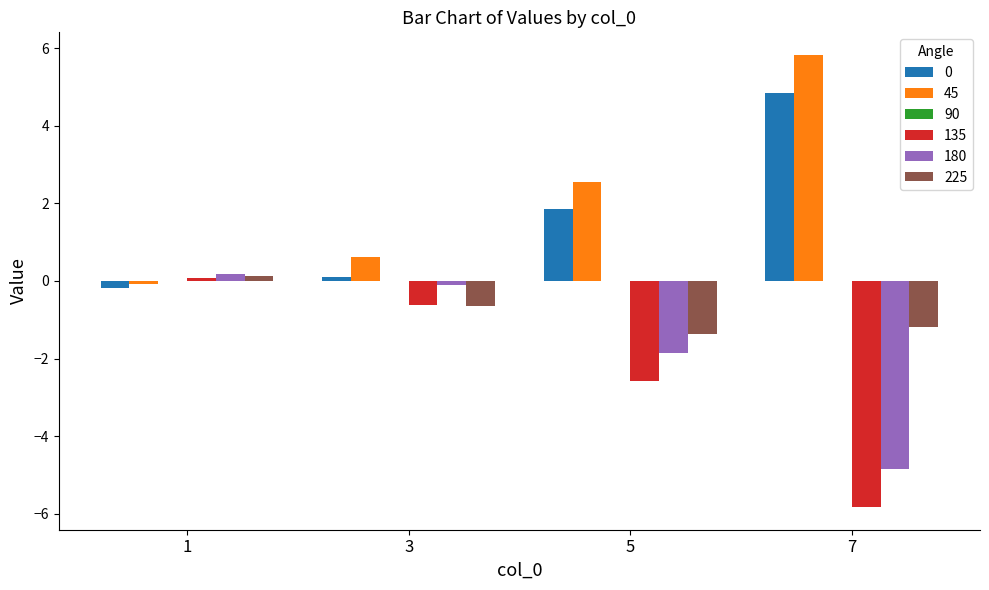

What is the approximate value of 0 at 5?

1.8